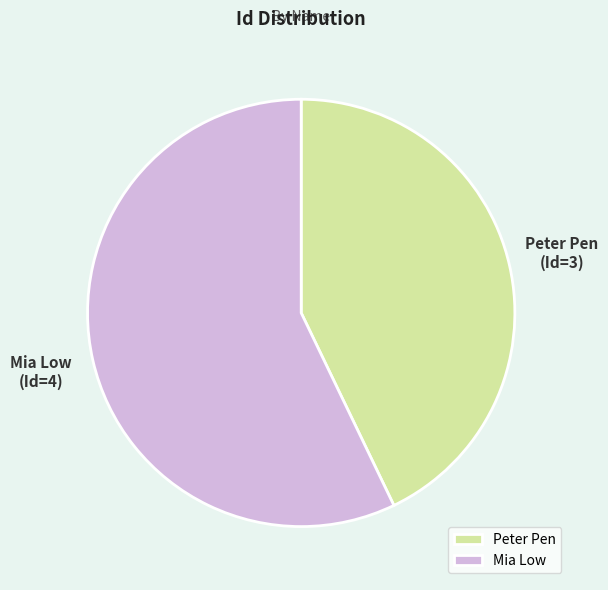

Which category accounts for the majority?

Mia Low